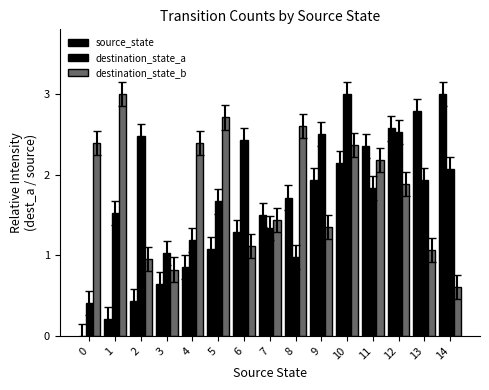

Reading right to left, transcribe all the data shown in this chart.

source_state: 3.0	2.8	2.6	2.4	2.1	1.9	1.7	1.5	1.3	1.1	0.9	0.6	0.4	0.2	0.0
destination_state_a: 2.1	1.9	2.5	1.8	3.0	2.5	1.0	1.3	2.4	1.7	1.2	1.0	2.5	1.5	0.4
destination_state_b: 0.6	1.1	1.9	2.2	2.4	1.4	2.6	1.4	1.1	2.7	2.4	0.8	1.0	3.0	2.4